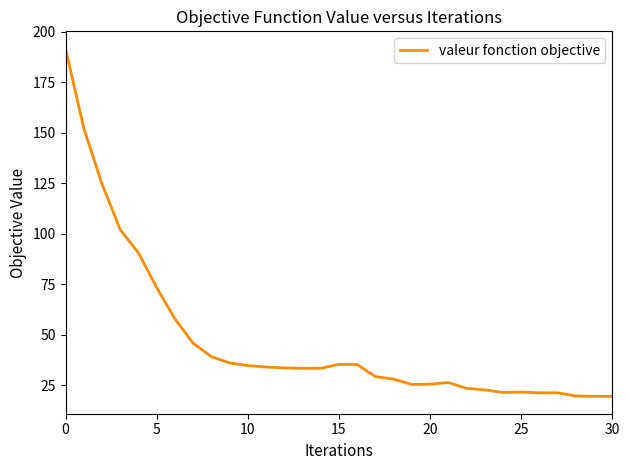

What is the difference between the maximum and minimum values?

172.1